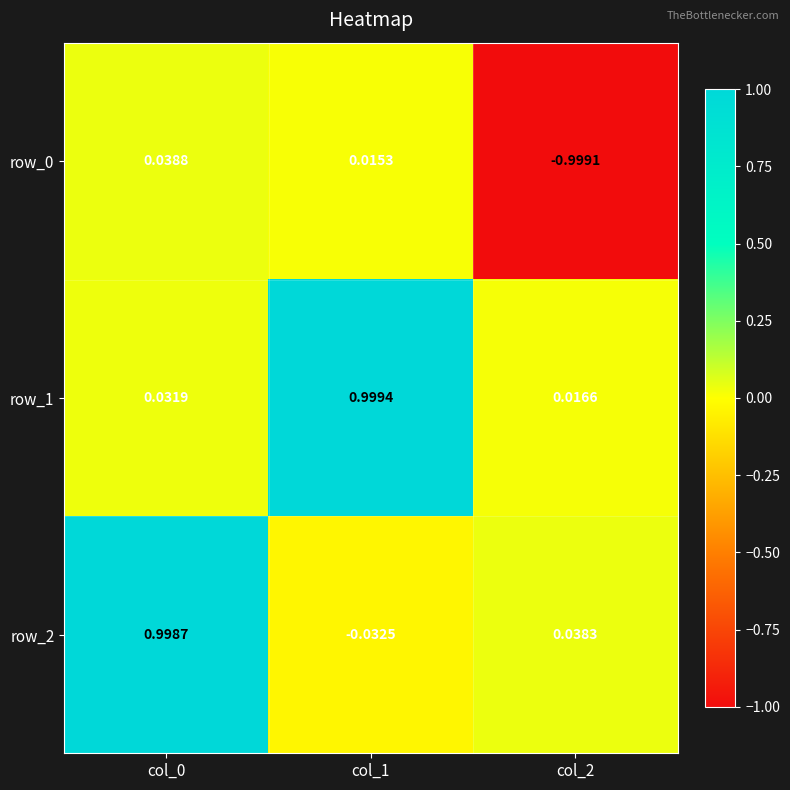

How many values in row_0 are above zero?

2